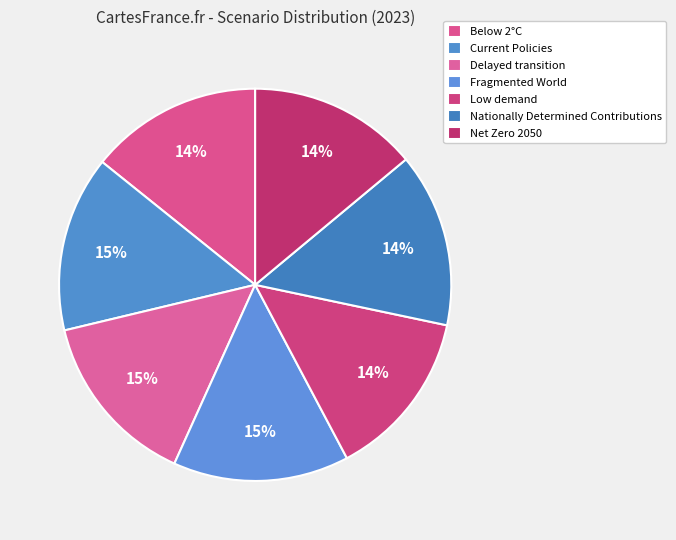

To the nearest percent, what portion does Current Policies represent?

15%